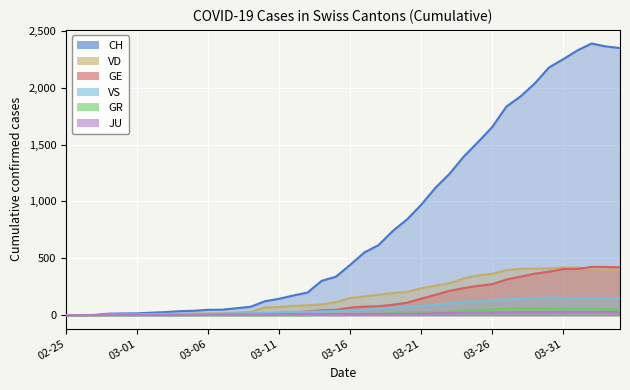

What is the difference between the second highest and second lowest values in the VS series?

153